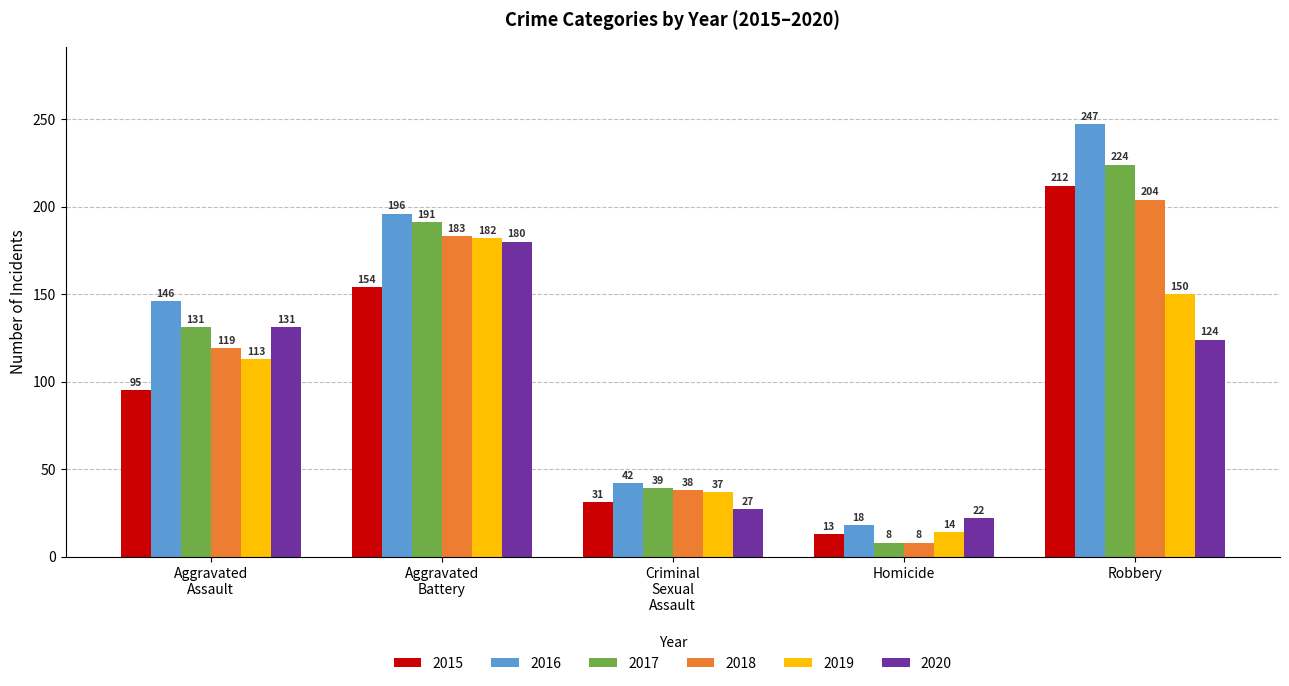

What is the sum of all 2018 values?

552